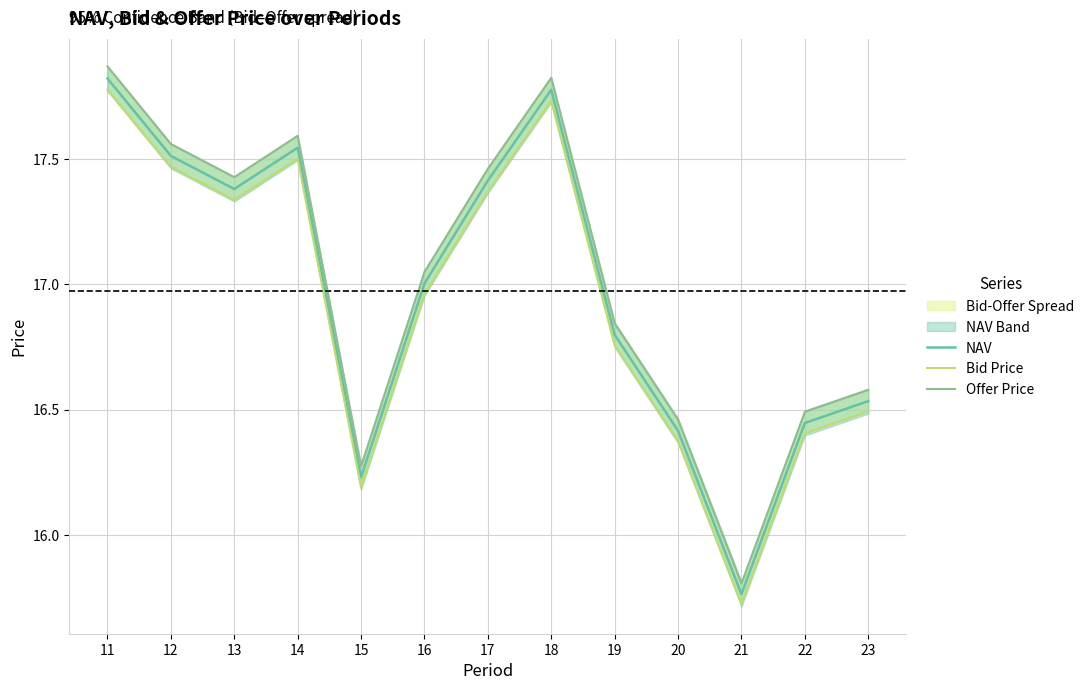

Where is the first local minimum for Offer Price?

13